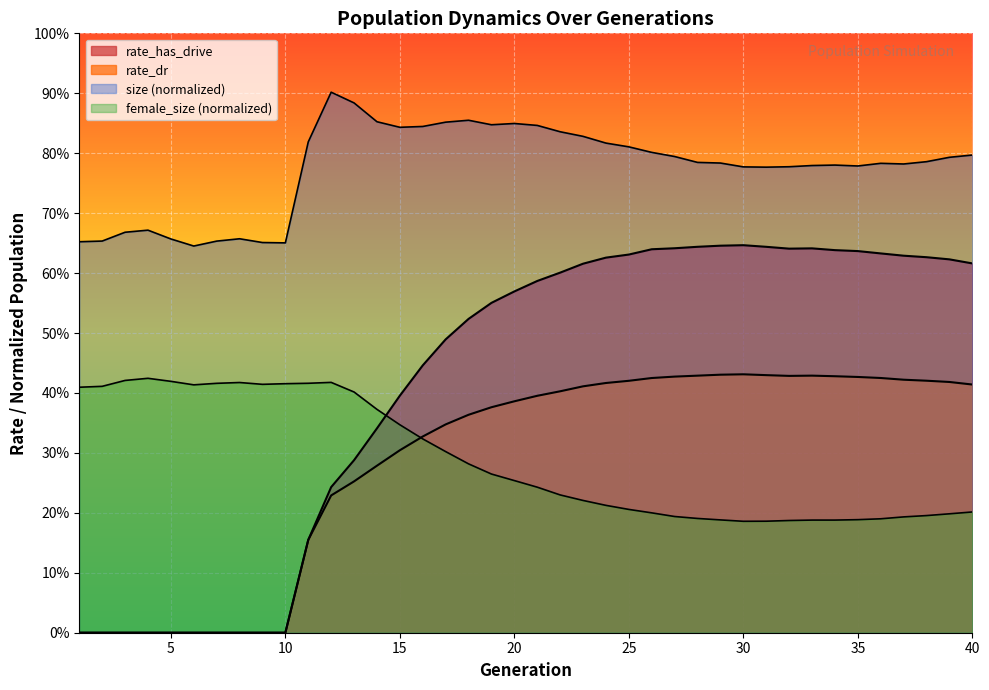

Rank the series at 32 from highest to lowest value.

rate_has_drive, rate_dr